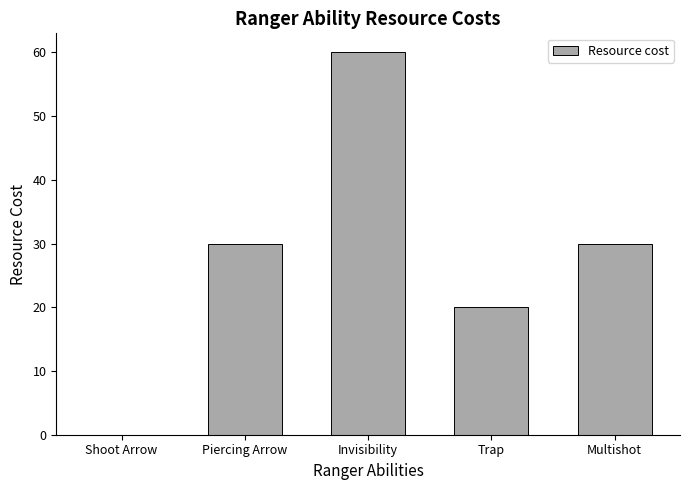

What is the difference between the values at Shoot Arrow and Trap?

20